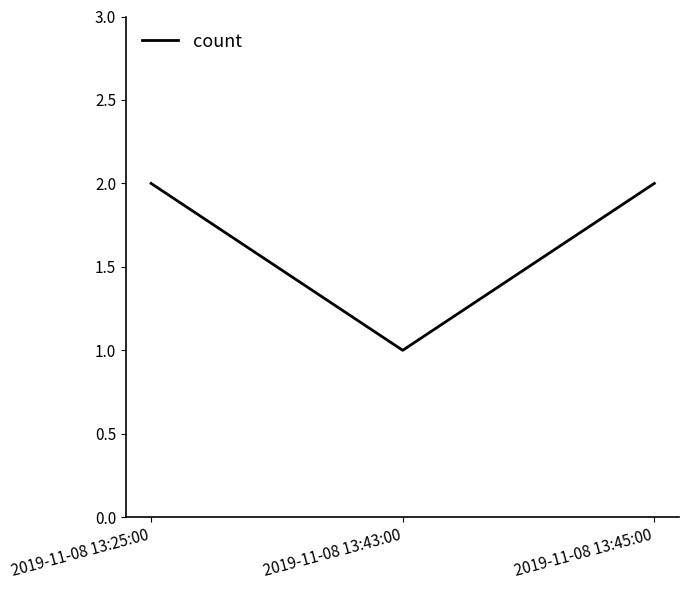

True or false: the data shows 2 at 2019-11-08 13:43:00.

False